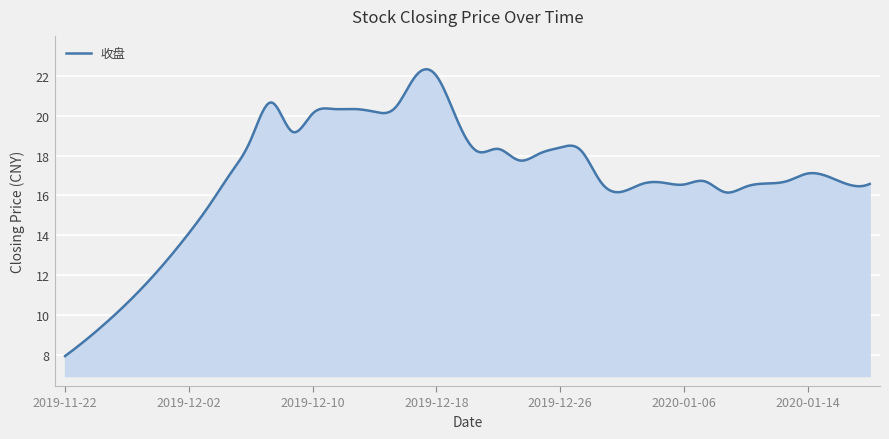

What is the difference between the maximum and minimum values?

14.4